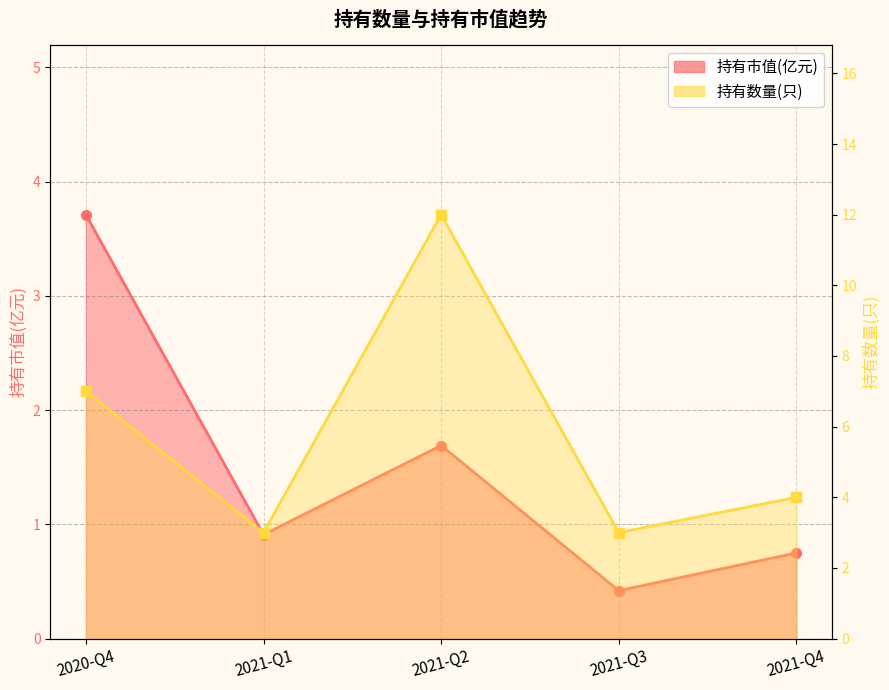

Reading left to right, list all the values displayed in this chart.

持有市值(亿元): 2020-Q4=3.7	2021-Q1=0.9	2021-Q2=1.7	2021-Q3=0.4	2021-Q4=0.8
持有数量(只): 2020-Q4=7.0	2021-Q1=3.0	2021-Q2=12.0	2021-Q3=3.0	2021-Q4=4.0